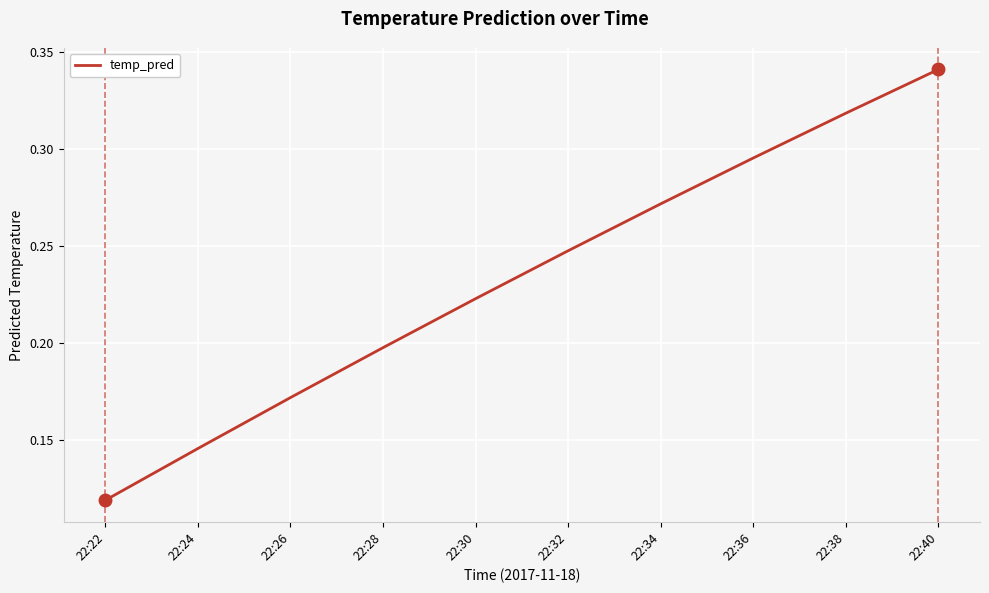

Is this an area chart (filled region under the line)?

No